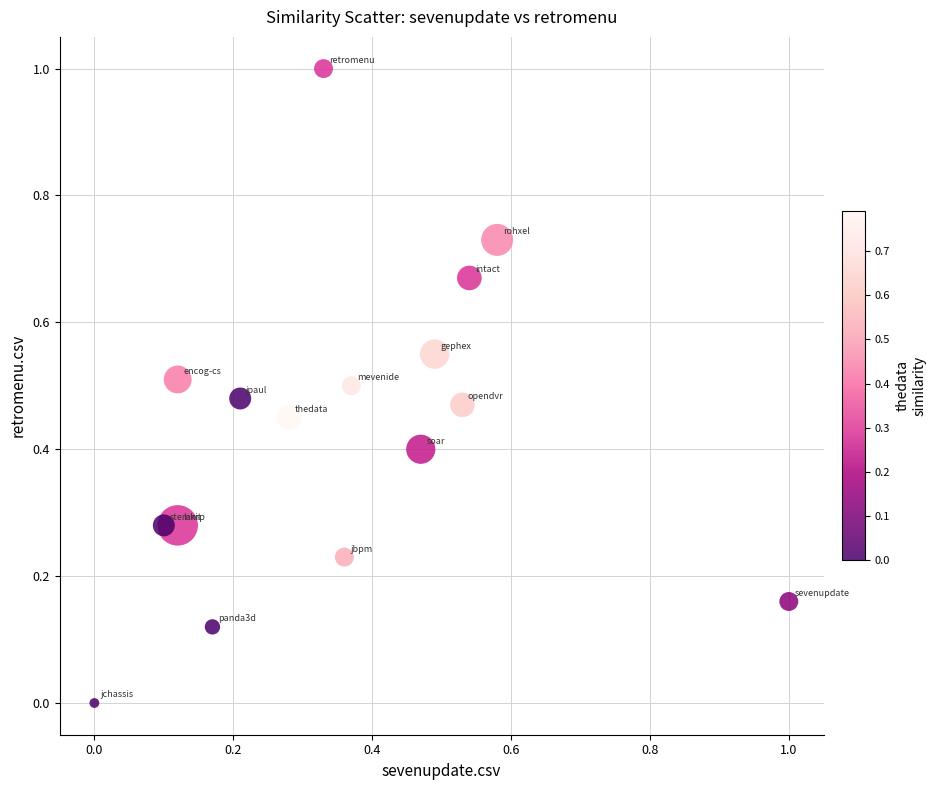

What is the range of X values (max minus min)?

1.0